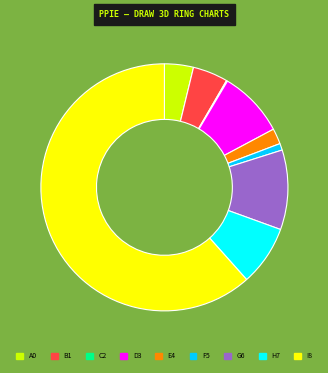

Is there any slice that represents more than half of the pie?

Yes